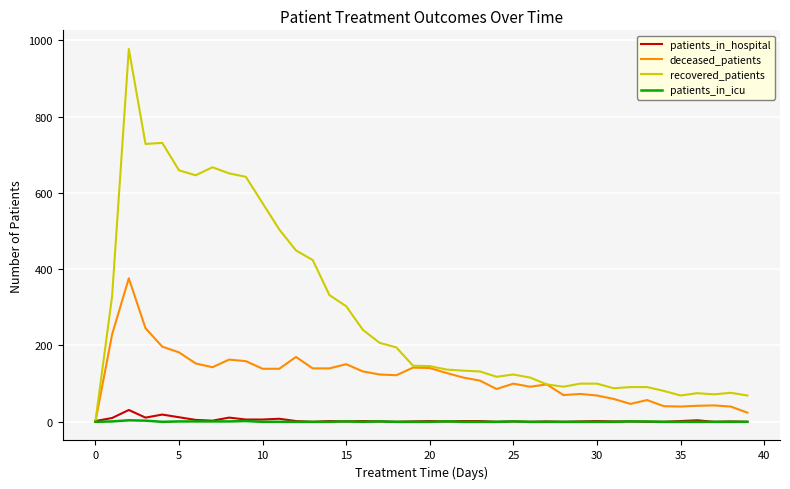

Which series has the widest spread of values?

recovered_patients